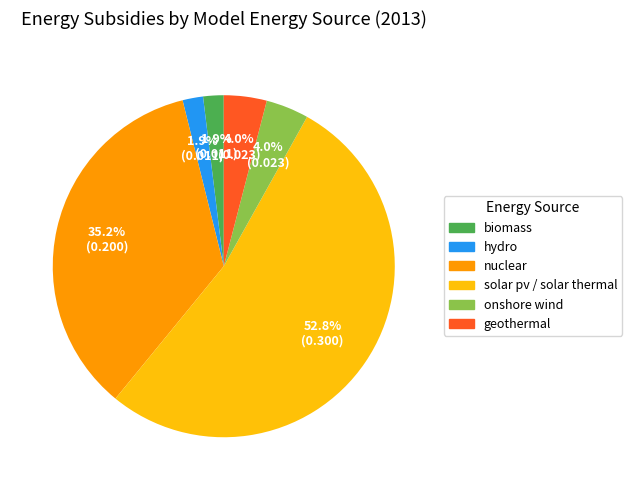

How many segments does this pie chart have?

6